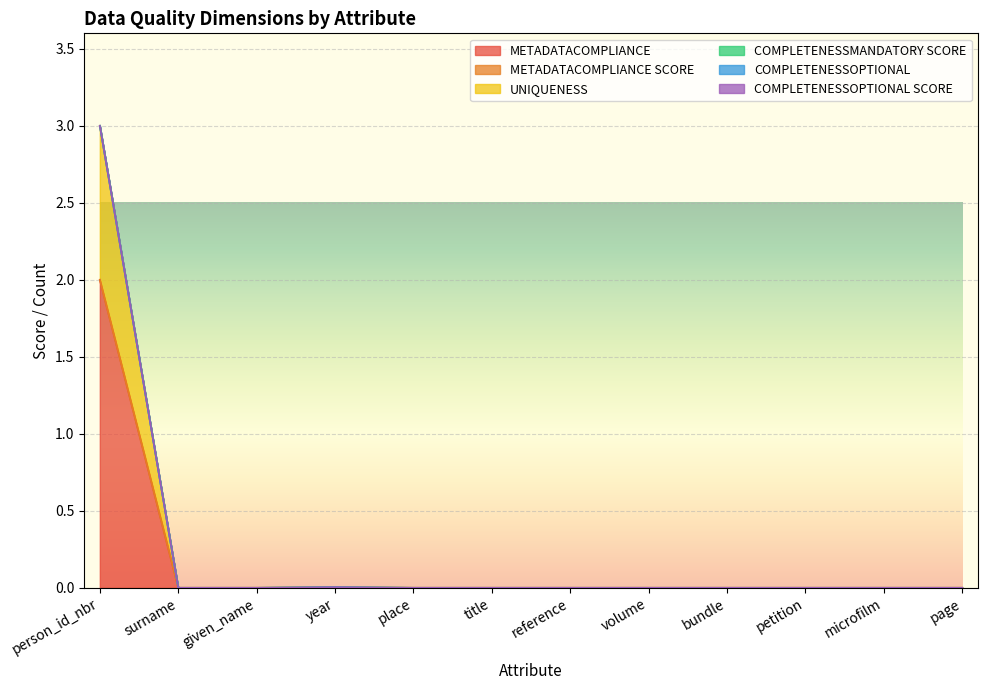

What value does the UNIQUENESS series have at person_id_nbr?

1.0